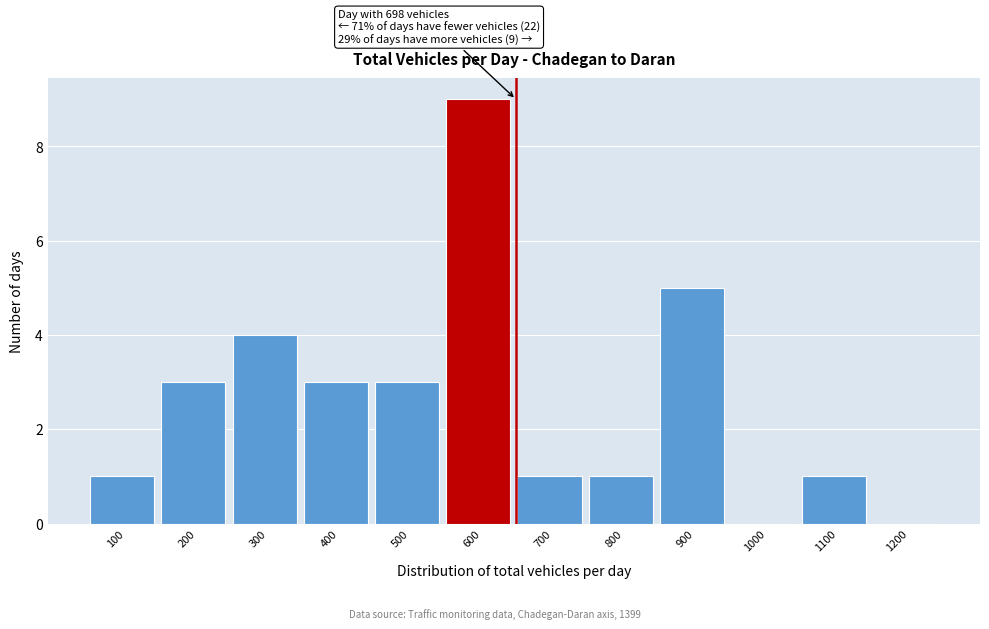

Reading left to right, extract all data points from this chart.

100=1	200=3	300=4	400=3	500=3	600=9	700=1	800=1	900=5	1000=0	1100=1	1200=0